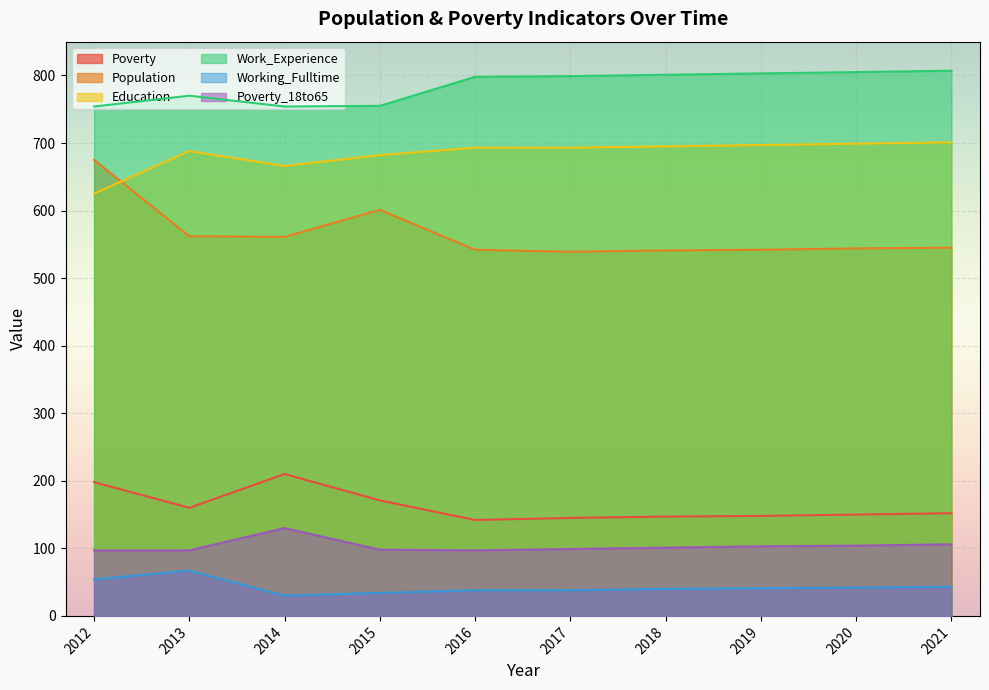

What are all the series names shown in the legend?

Poverty, Population, Education, Work_Experience, Working_Fulltime, Poverty_18to65